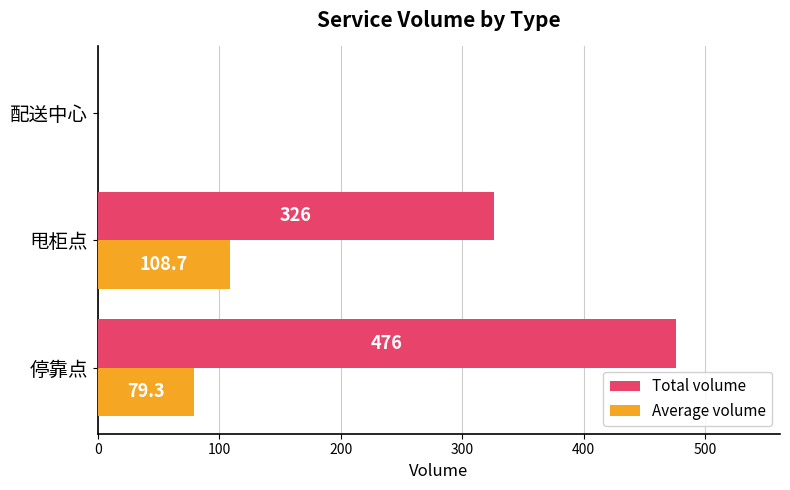

At which label does Total volume reach its peak?

停靠点